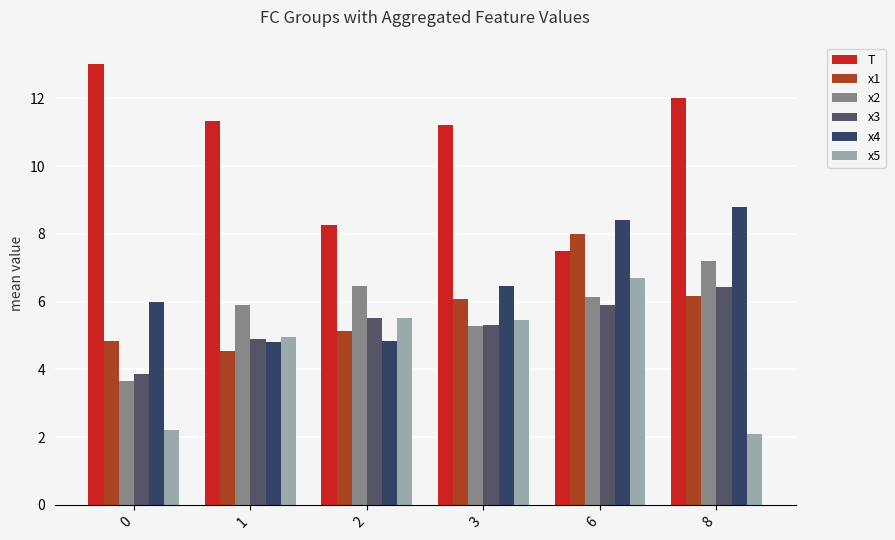

The x2 series shows 3.7 at 0. True or false?

True